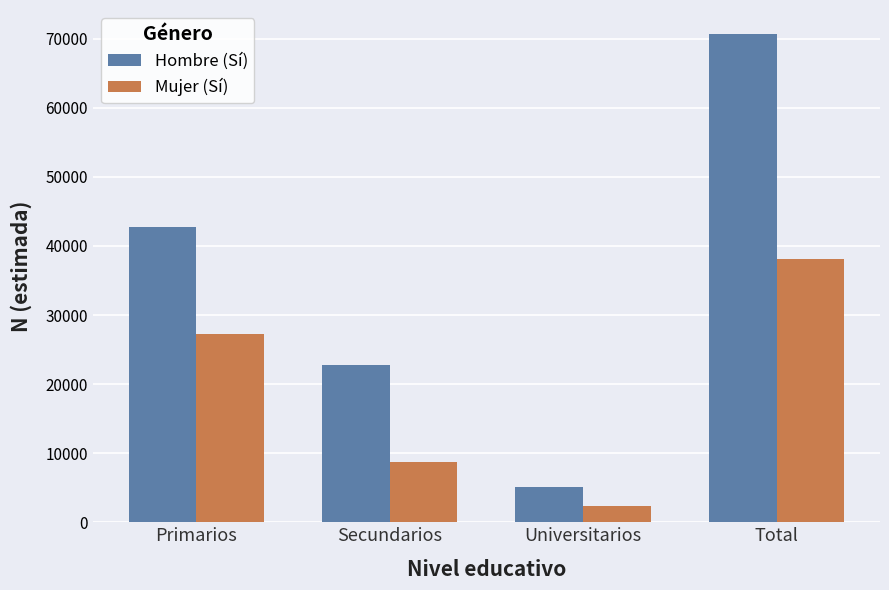

Which series has the largest total across all categories?

Hombre (Sí)